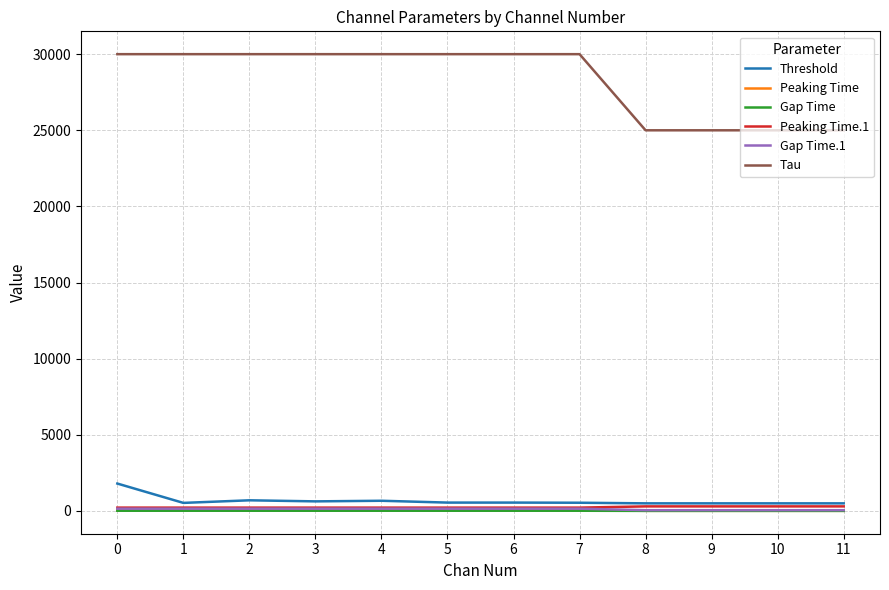

True or false: Peaking Time.1 has a value of 220 at 1.

True